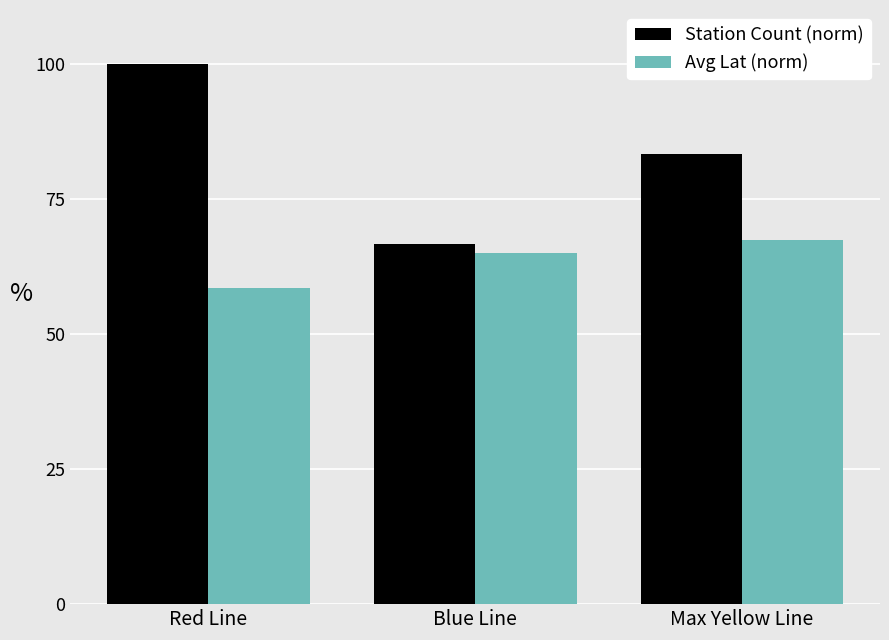

Rank the series by their maximum value, from lowest to highest.

Avg Lat (norm), Station Count (norm)